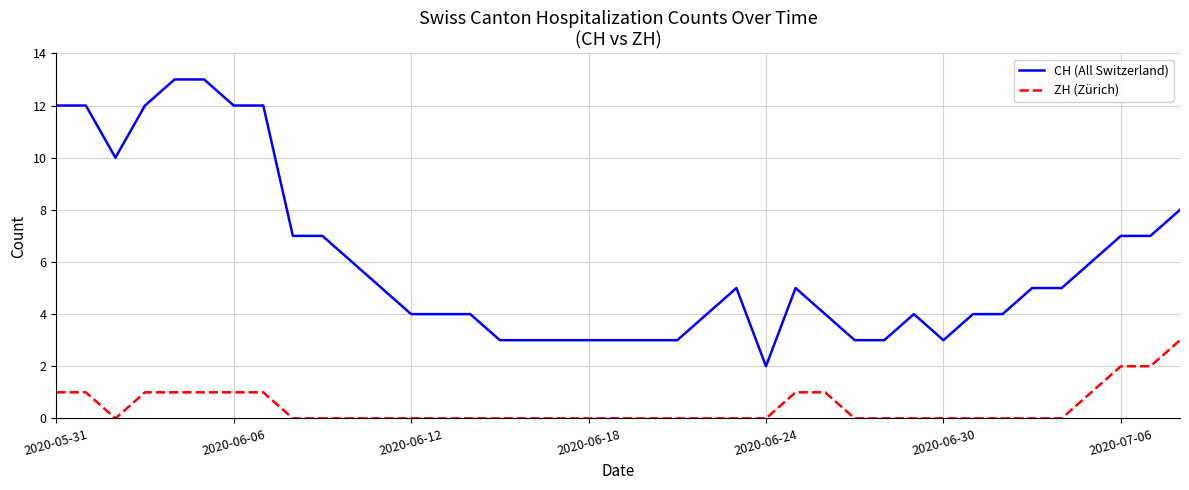

What is the maximum value for CH (All Switzerland)?

13